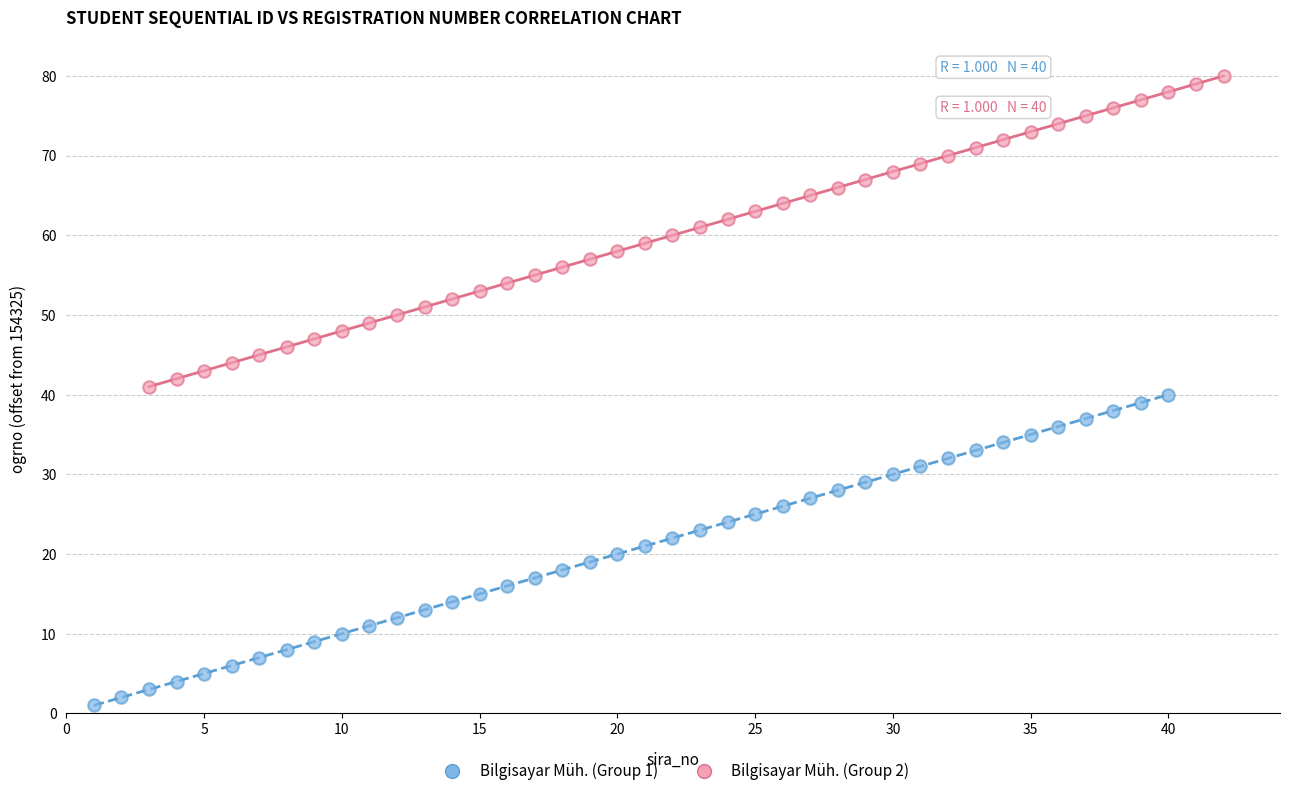

Which series contains the lowest Y value?

Bilgisayar Müh. (Group 1)